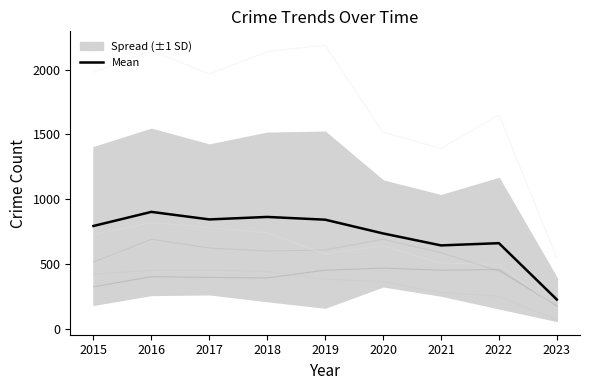

List the labels in order of value, largest first.

2016, 2018, 2017, 2019, 2015, 2020, 2022, 2021, 2023